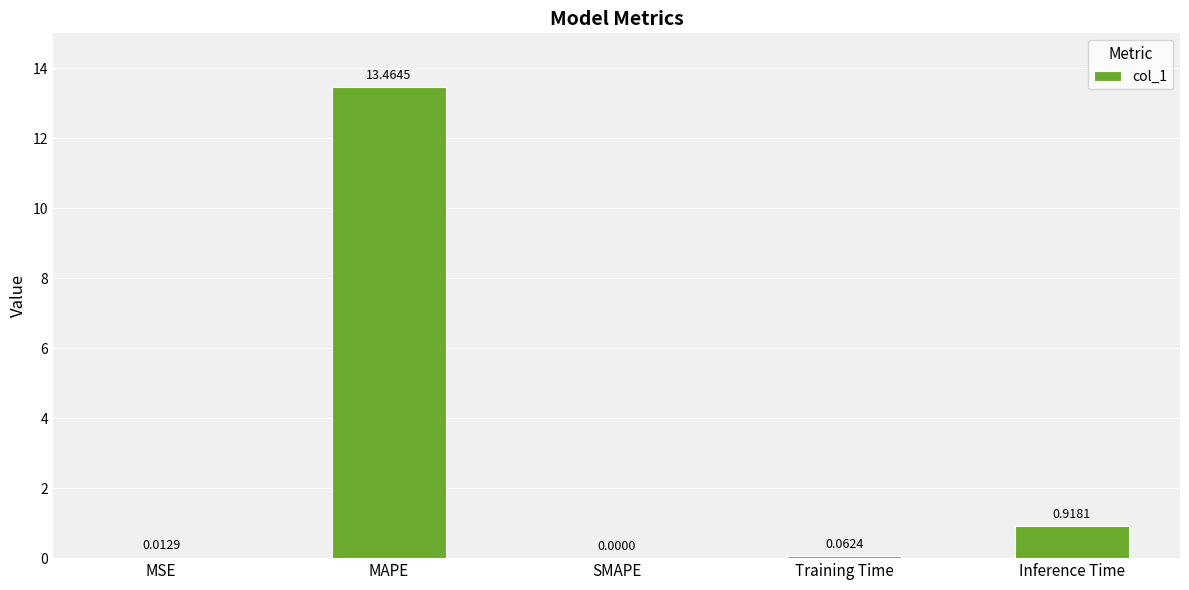

Are the bars grouped side by side (vs. stacked)?

No